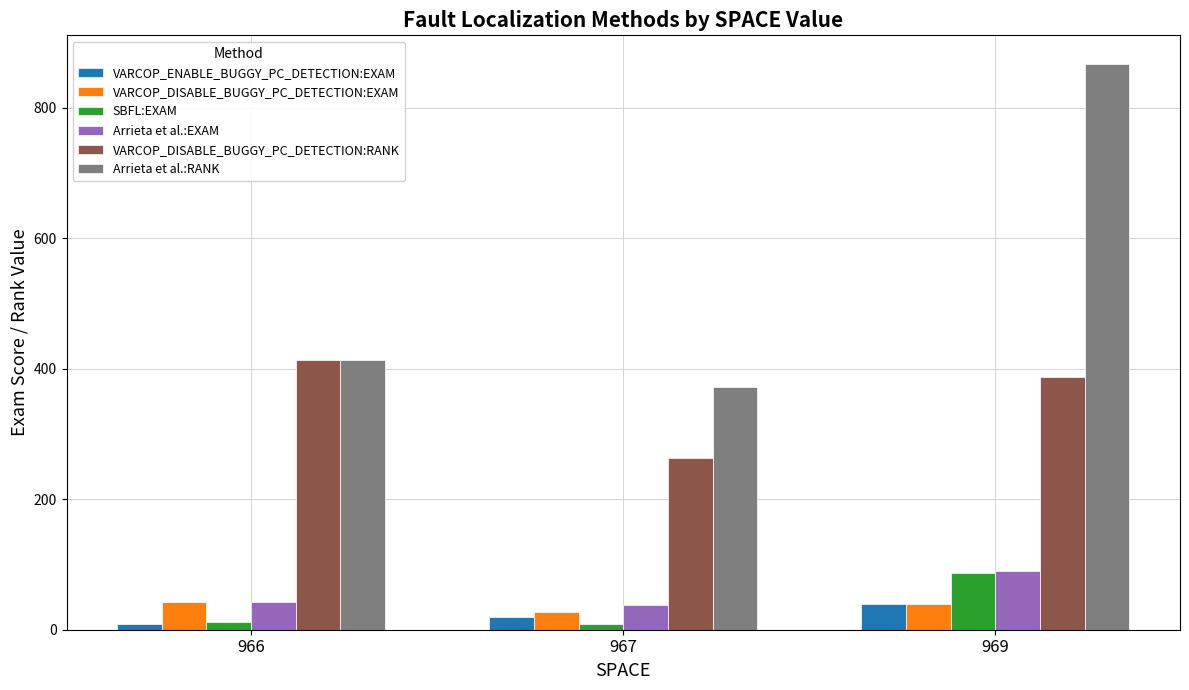

Which series has the widest spread of values?

Arrieta et al.:RANK